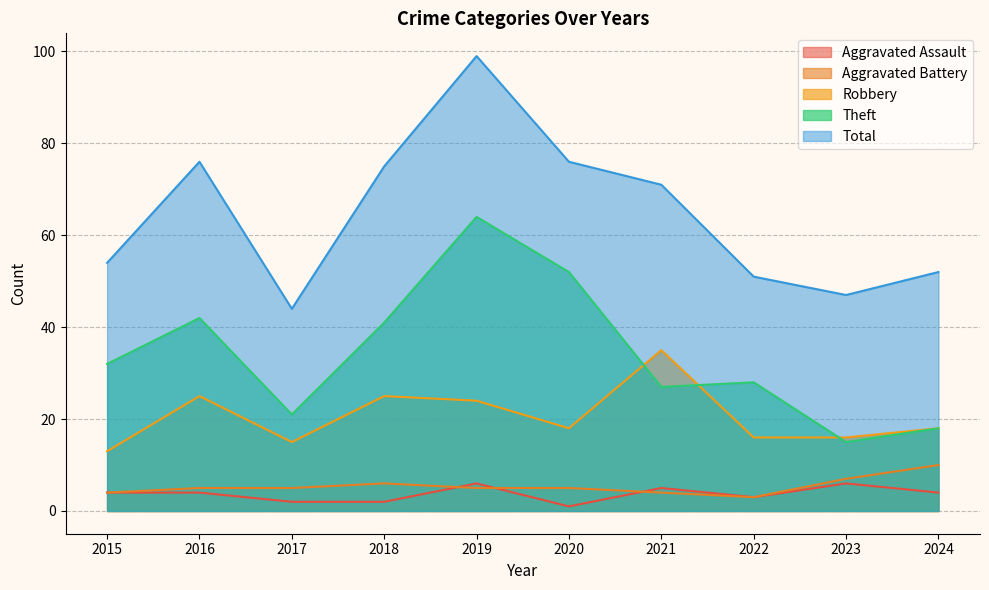

Does the chart have visible grid lines?

Yes